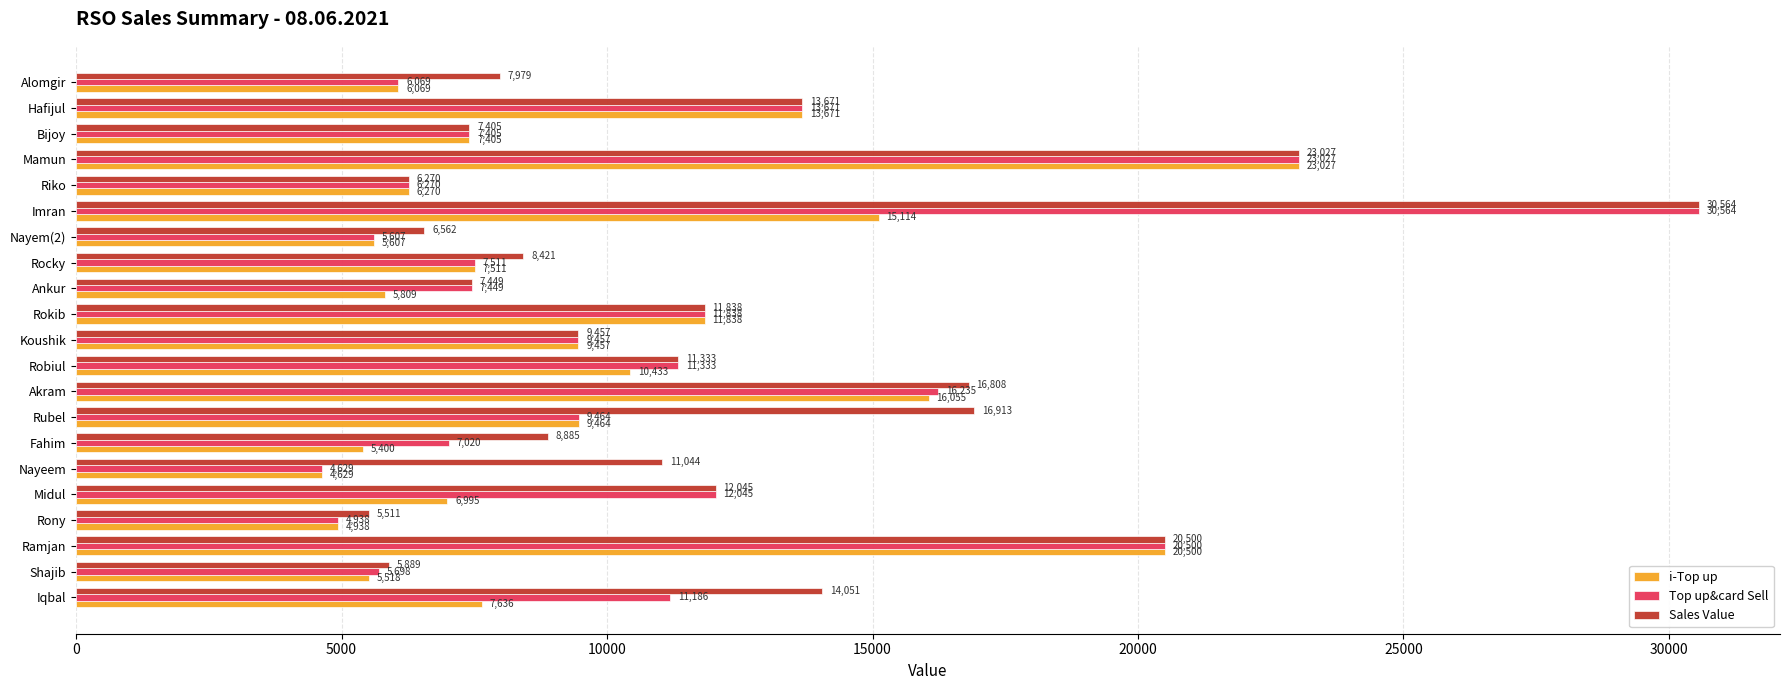

What is the total value across all series at Nayem(2)?

17776